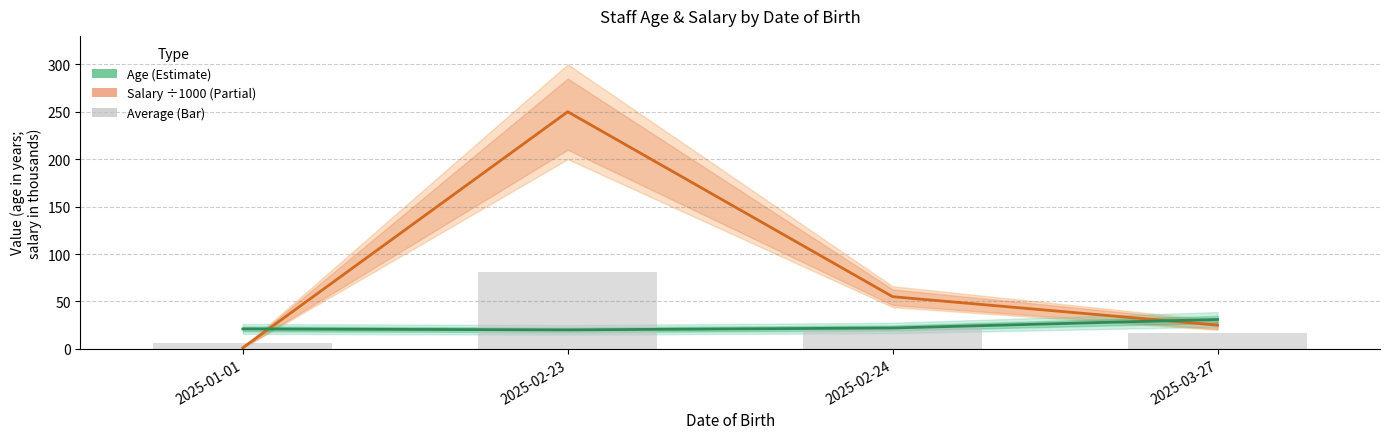

What position from the left is 2025-02-23?

2